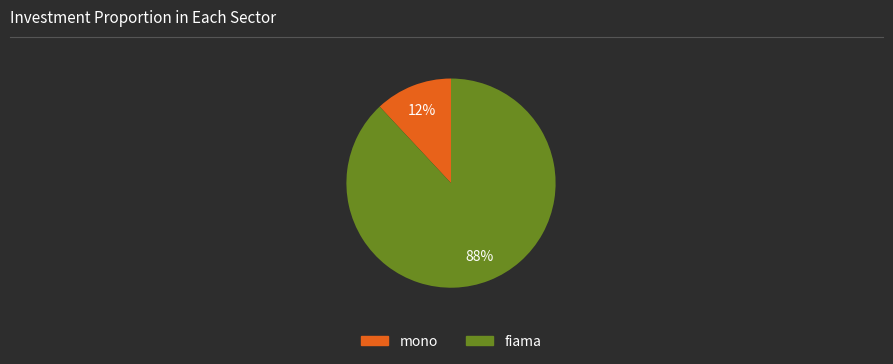

To the nearest percent, what is the difference between the largest and smallest slice percentages?

76%